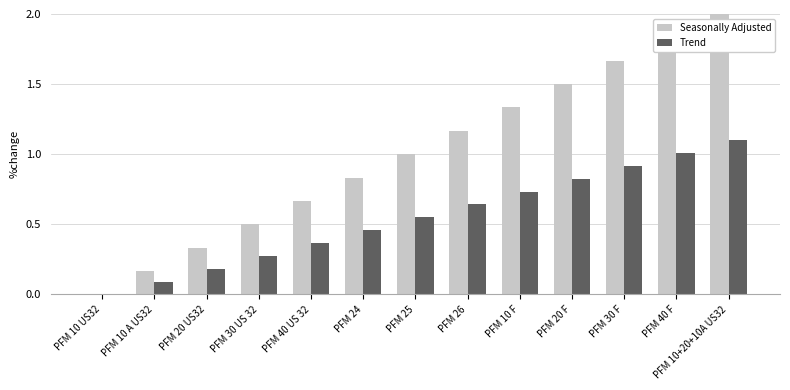

Which label corresponds to the largest value in the chart?

PFM 10+20+10A US32